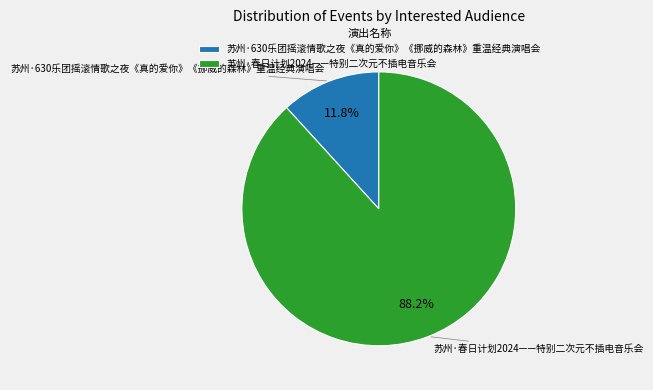

Combined, what portion of the pie is 苏州·春日计划2024——特别二次元不插电音乐会 and 苏州·630乐团摇滚情歌之夜《真的爱你》《挪威的森林》重温经典演唱会?

100.0%